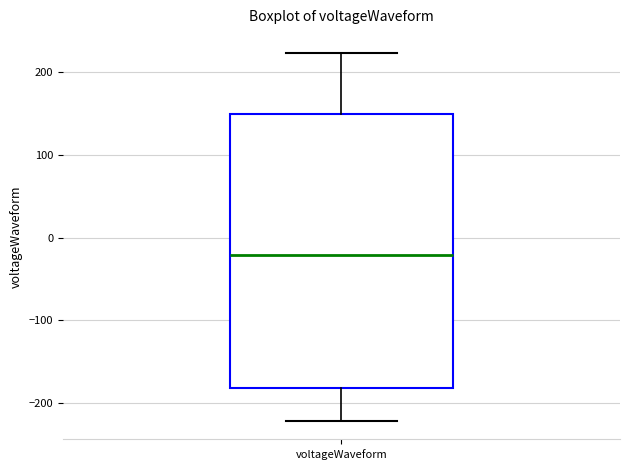

Read this box plot against the y-axis: the position of the median line, the range covered by the box, and the ends of both whiskers. The values are not printed on the chart, so give them approximately, as read against the axis.

median -20, box -180 to 150, whiskers -220 to 220